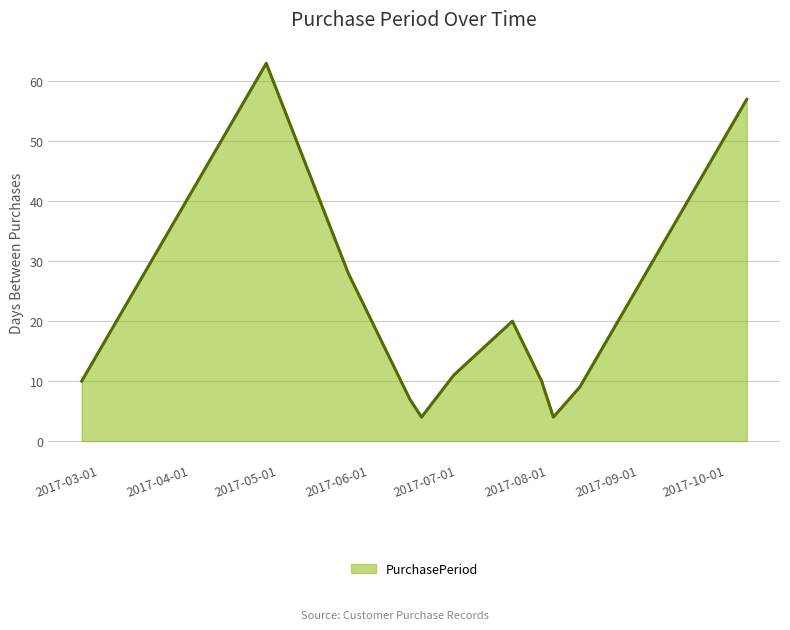

What is the difference between the second highest and second lowest values?

53